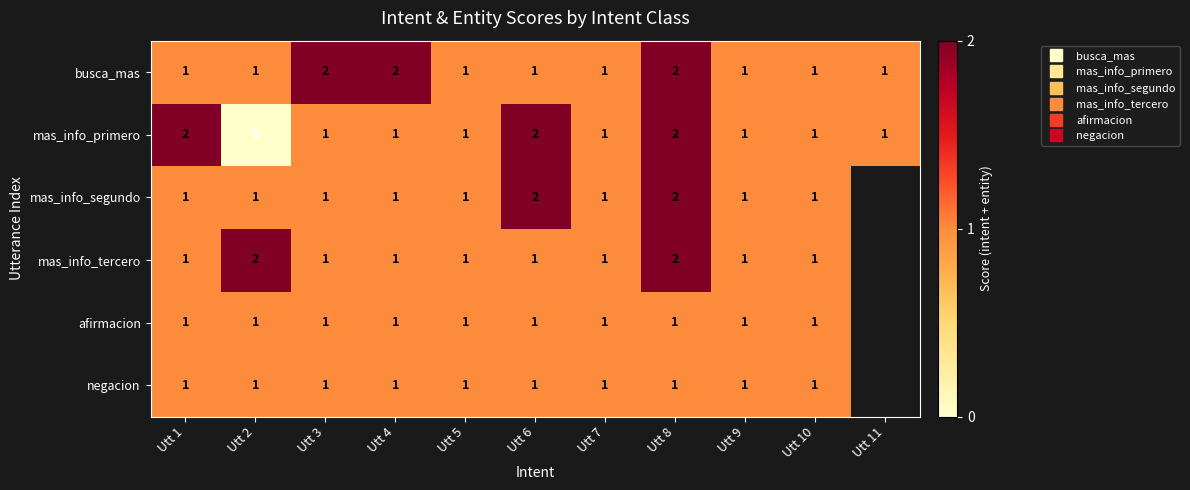

True or false: afirmacion has a value of 1.0 at Utt 3.

True